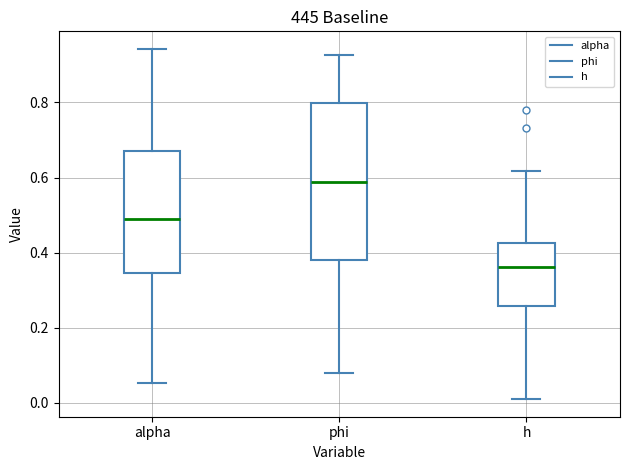

Reading left to right, transcribe this box plot: for each box, give where its median line is, the range the box spans, and where its two whiskers end, as read against the y-axis. The values are not printed on the chart, so give them approximately, as read against the axis.

alpha: median 0.48, box 0.34 to 0.66, whiskers 0.06 to 0.94
phi: median 0.58, box 0.38 to 0.80, whiskers 0.08 to 0.92
h: median 0.36, box 0.26 to 0.42, whiskers 0.00 to 0.62